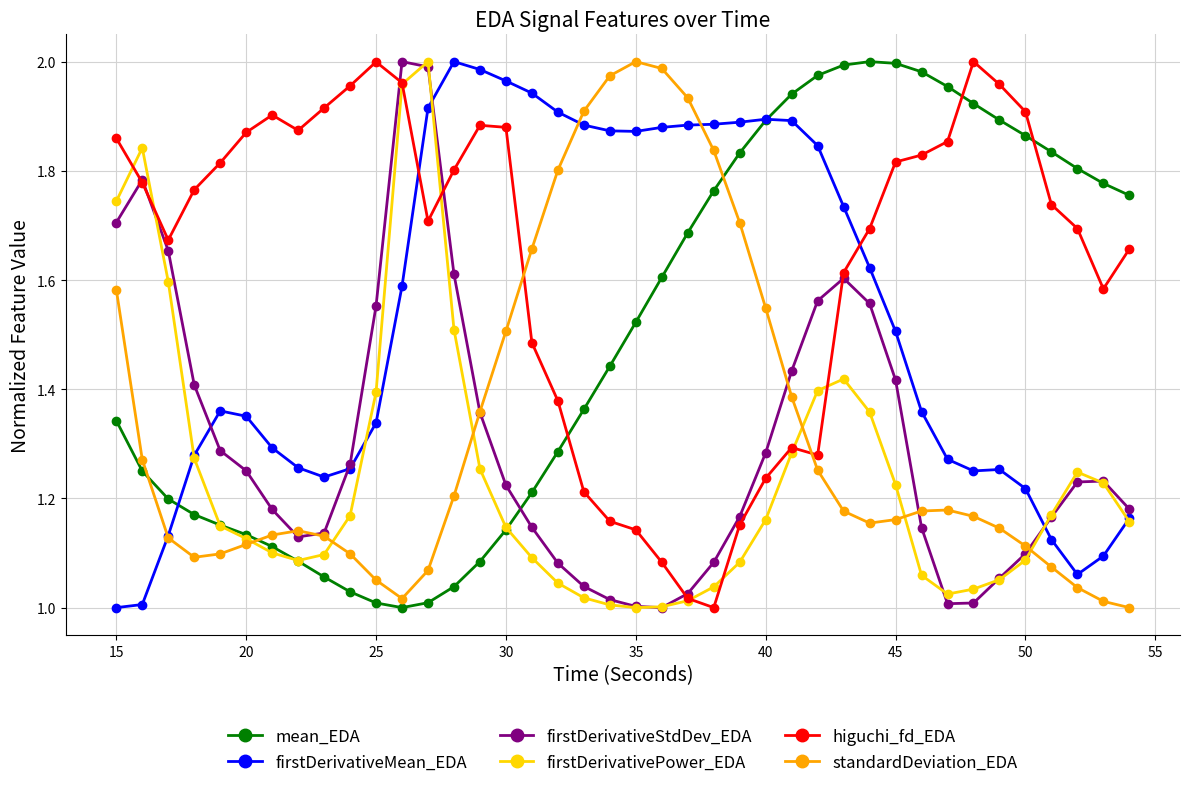

True or false: standardDeviation_EDA has more than 1 interior local peaks.

True